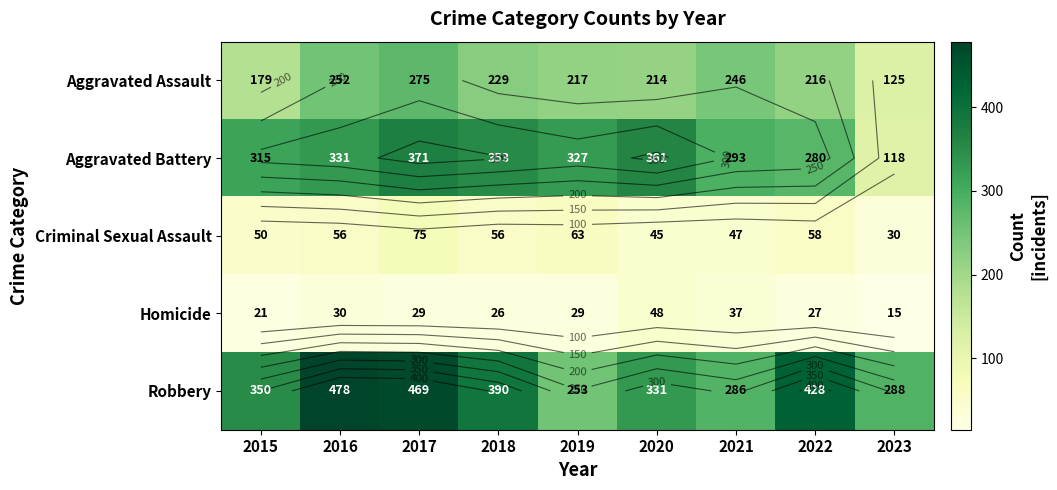

How many data points in Aggravated Assault are less than 217?

4